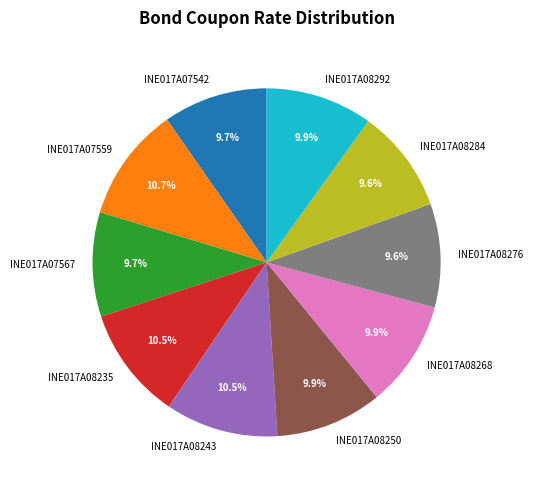

To the nearest percent, what percentage of the pie is INE017A07542?

10%